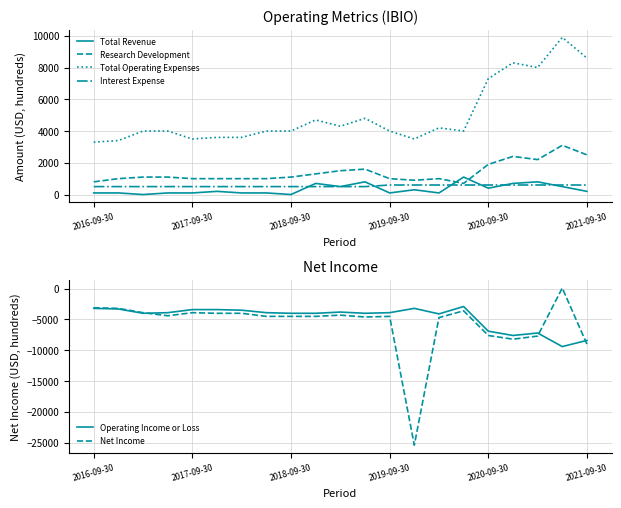

In Total Operating Expenses, how many points are higher than both neighbors (excluding endpoints)?

5